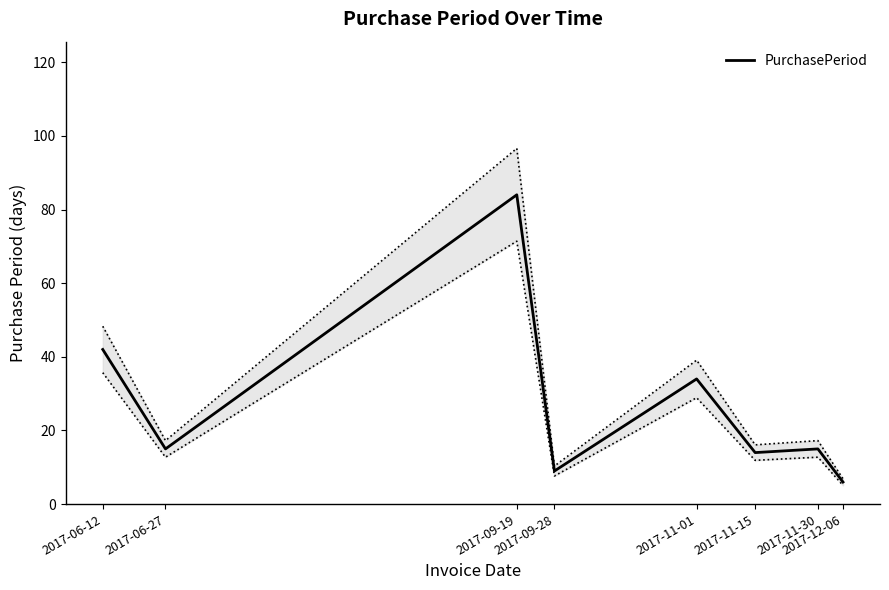

At which category does the data reach its first local peak?

2017-09-19